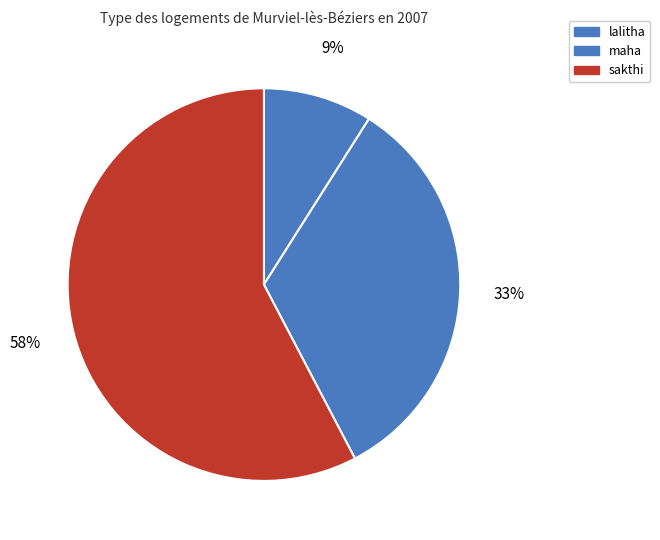

What percentage is the maha slice, to the nearest percent?

33%